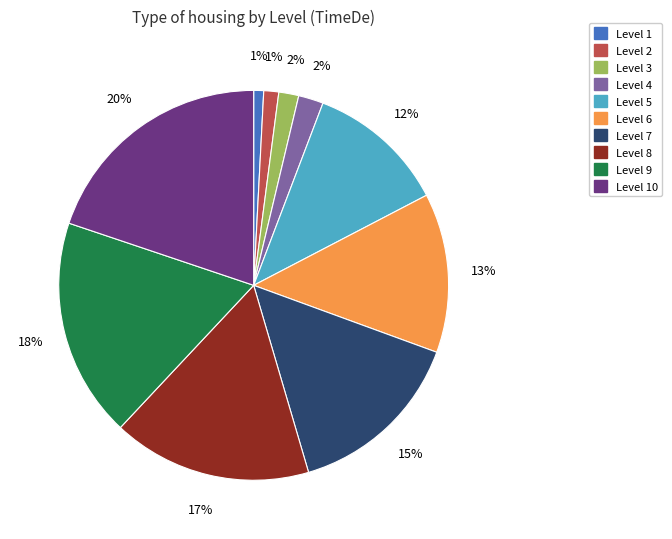

Count the number of slices in the pie.

10